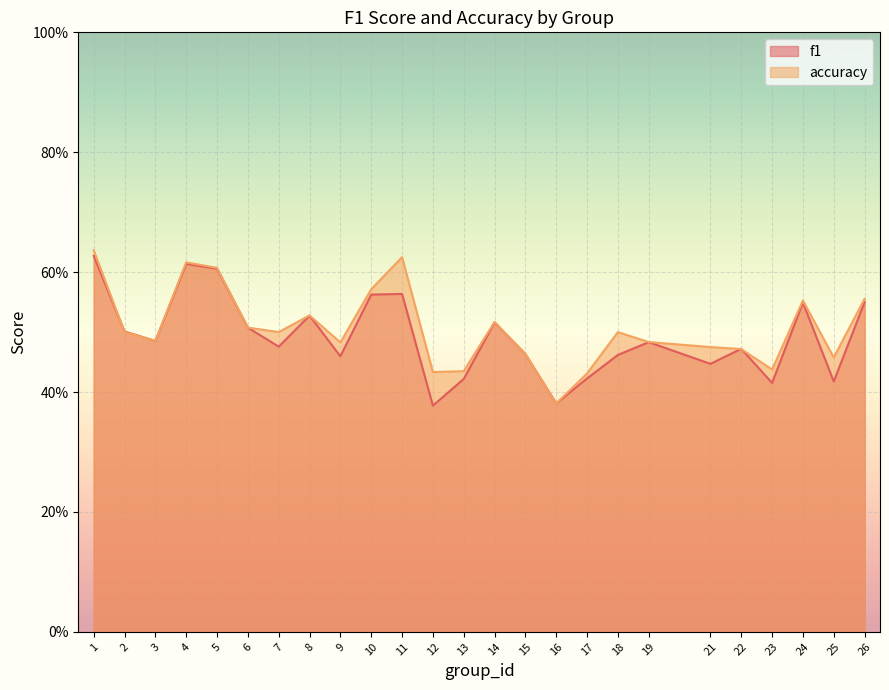

At which category does f1 reach its first local peak?

4